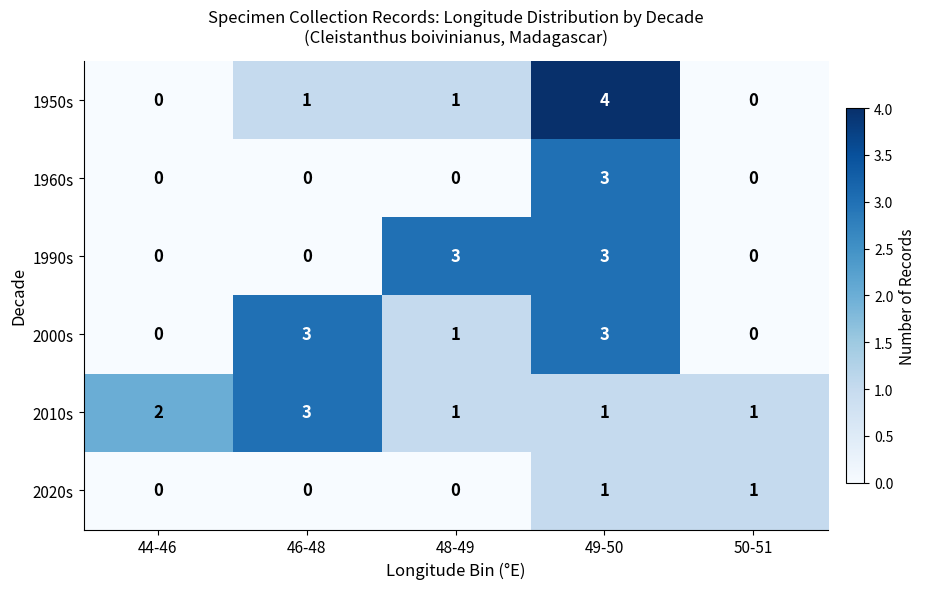

What is the spread (max minus min) of values at 50-51?

1